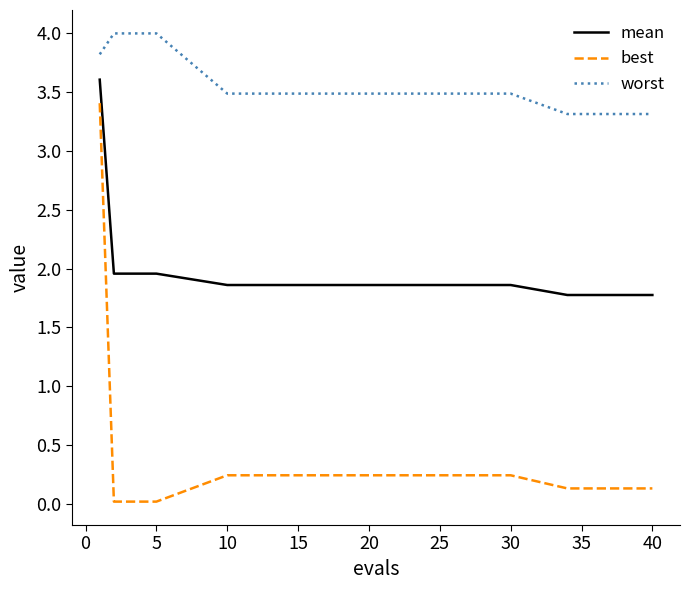

What is the highest value of the mean series?

3.6